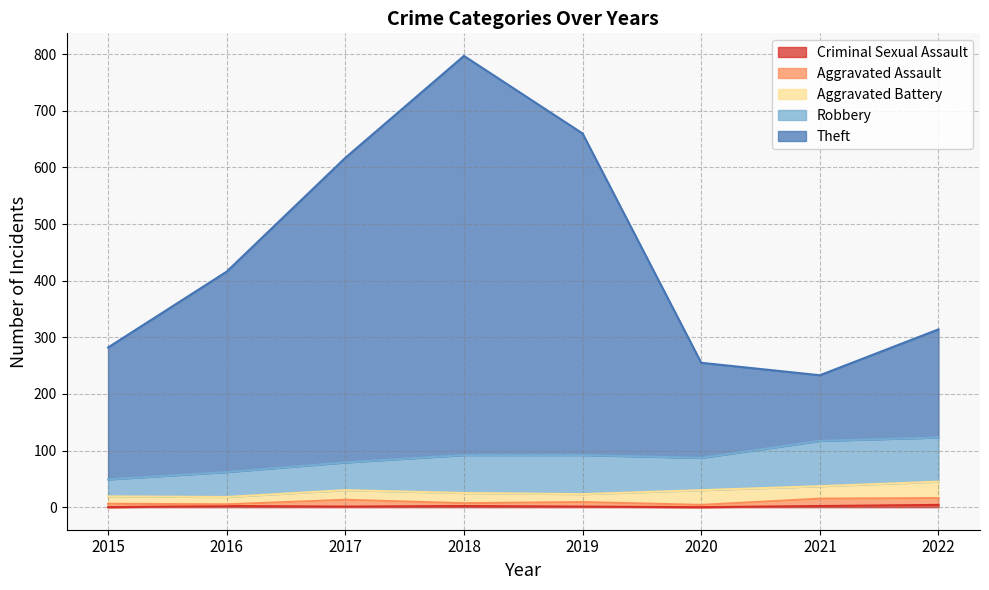

At which category is the sum across all series the highest?

2018